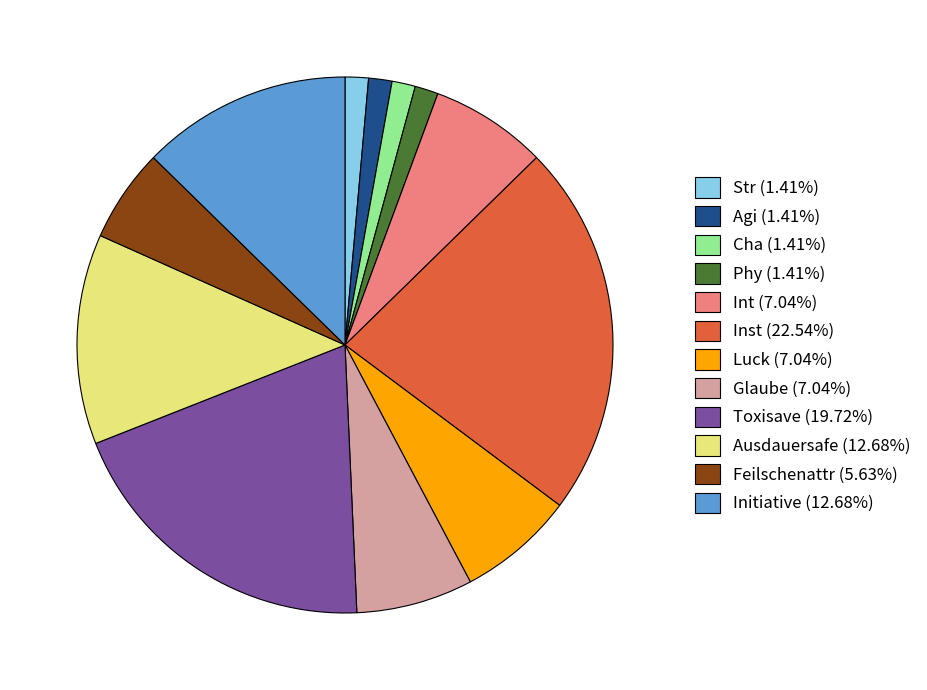

Combined, do Cha (1.41%) and Glaube (7.04%) account for over 50%?

No